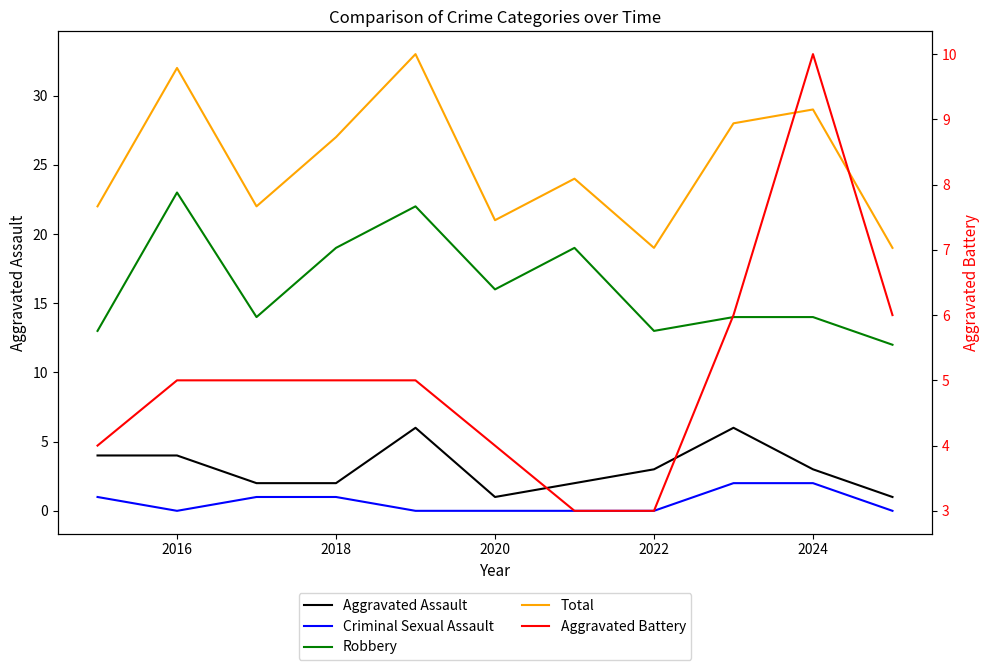

What value does the Aggravated Assault series have at 2016?

4